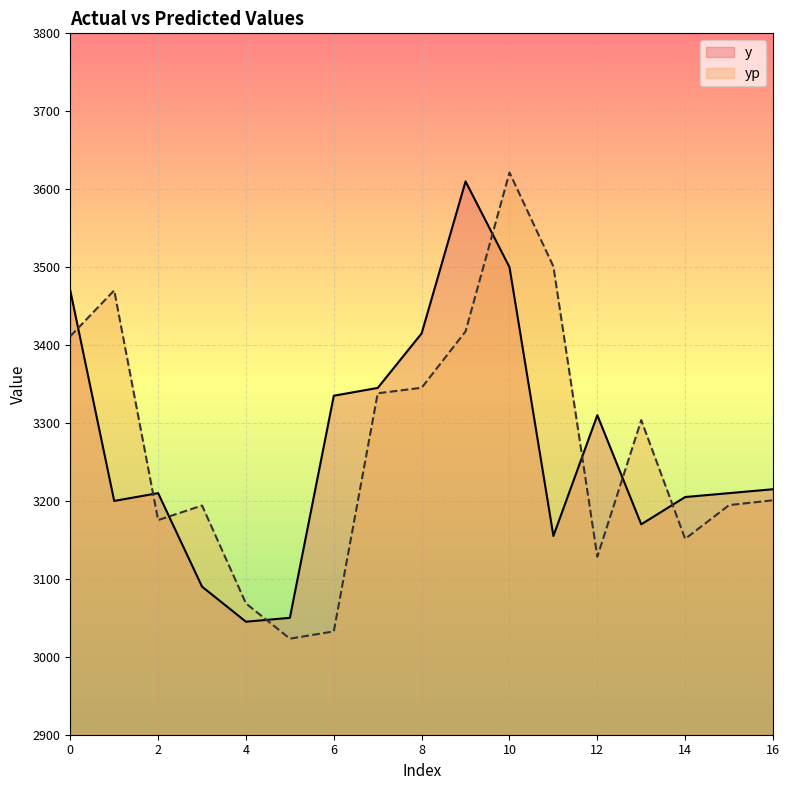

How many values in the yp series exceed 3200?

9